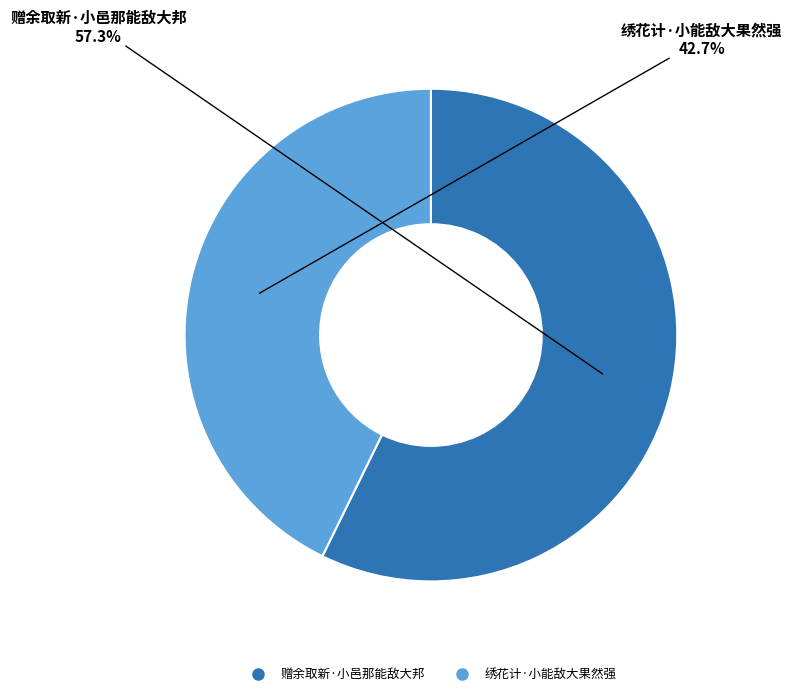

To the nearest percent, what is the combined percentage of 绣花计·小能敌大果然强 and 赠余取新·小邑那能敌大邦?

100%